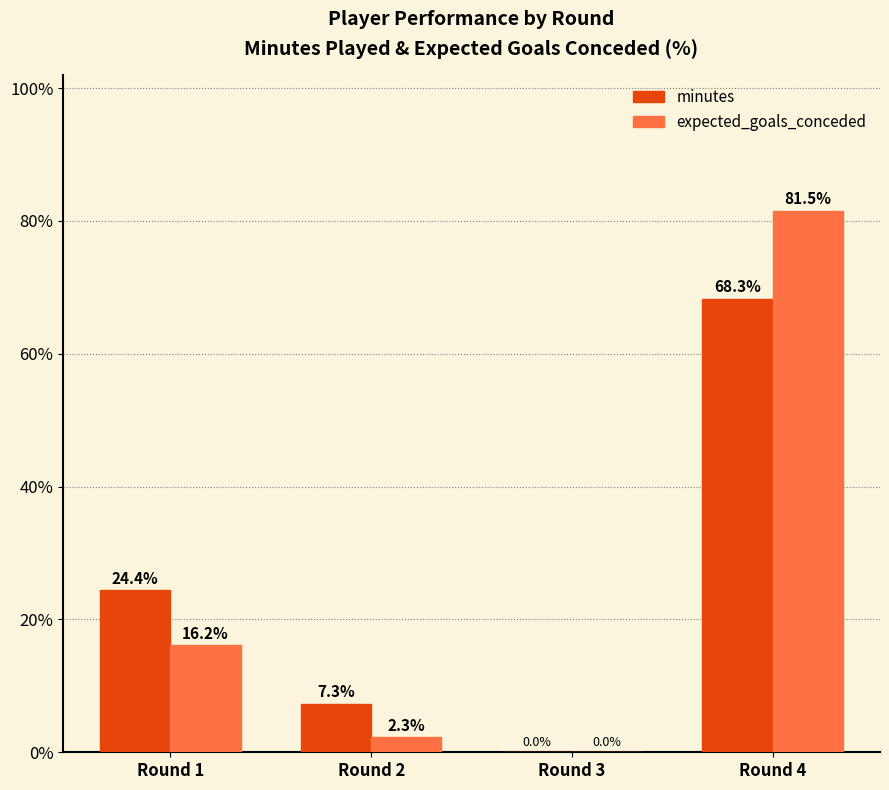

What is the highest value of the minutes series?

68.3